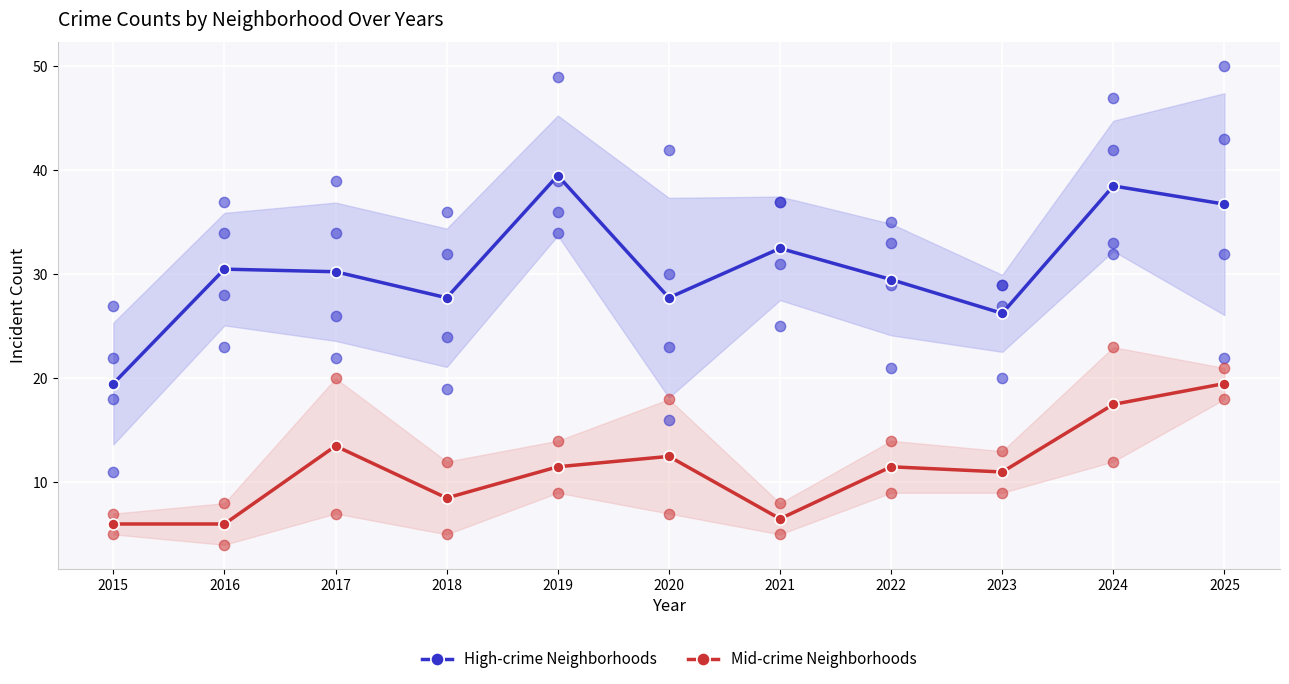

Is the value of High-crime Neighborhoods at 2016 greater than the value of Mid-crime Neighborhoods at 2019?

Yes